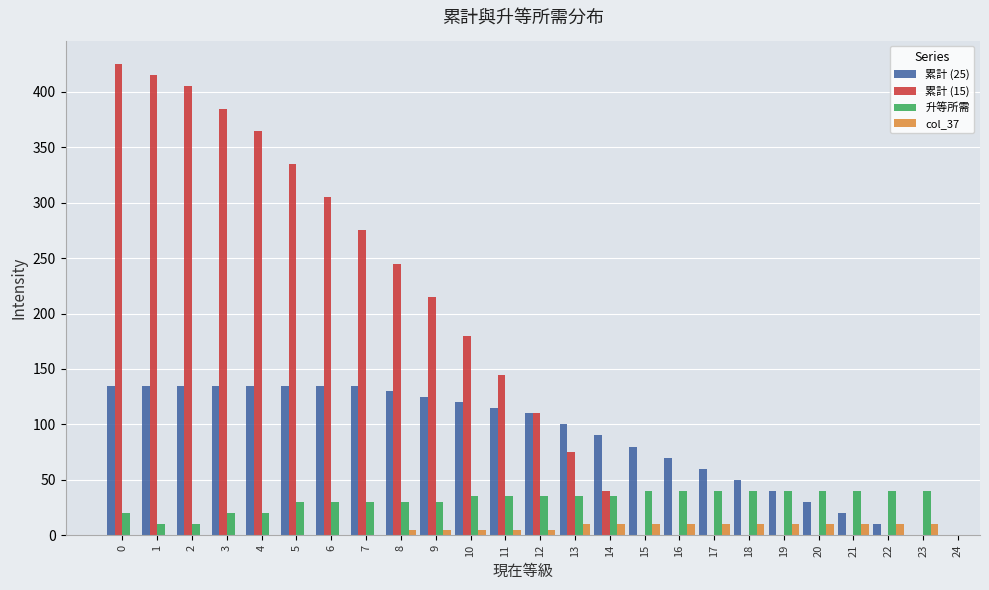

The 累計 (25) series shows 29 at 9. True or false?

False